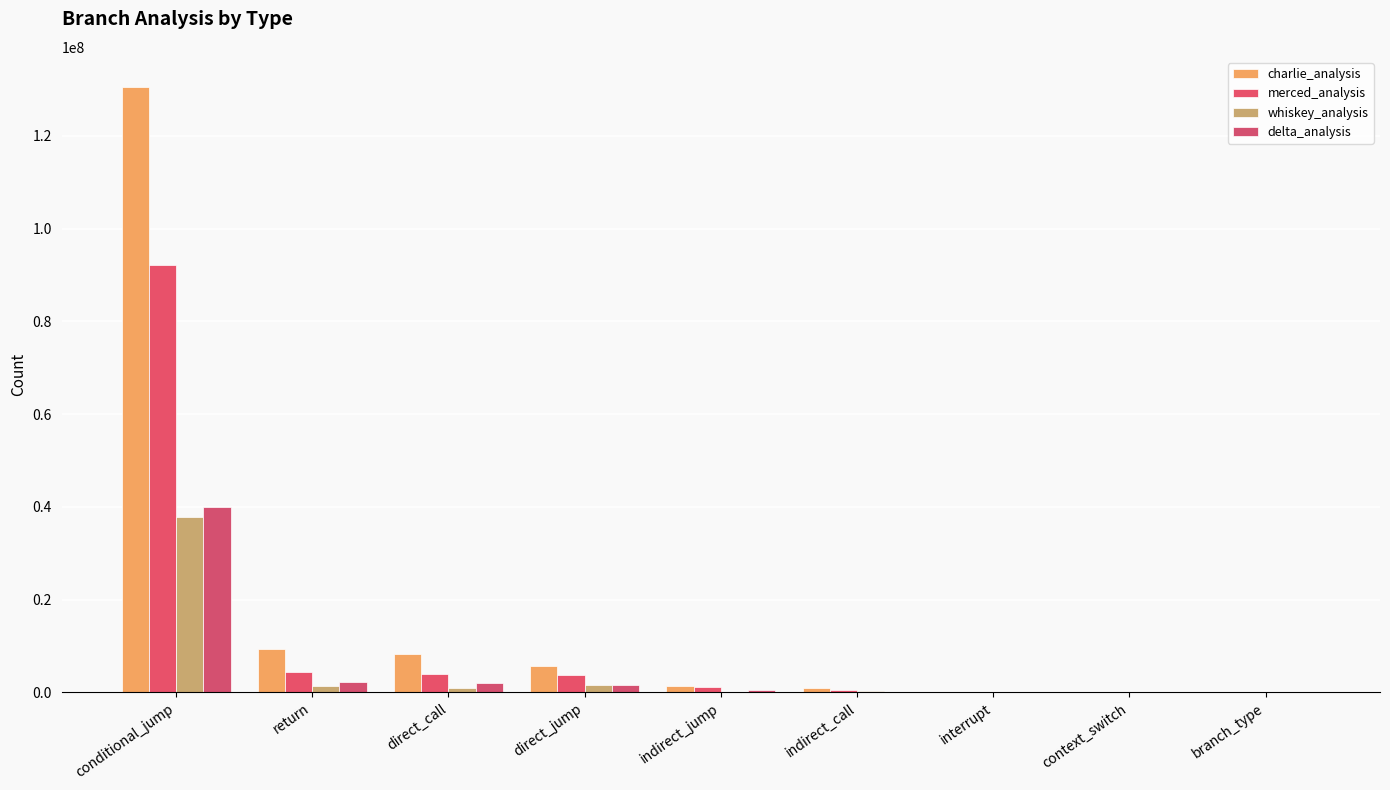

How many distinct data groups are displayed?

4